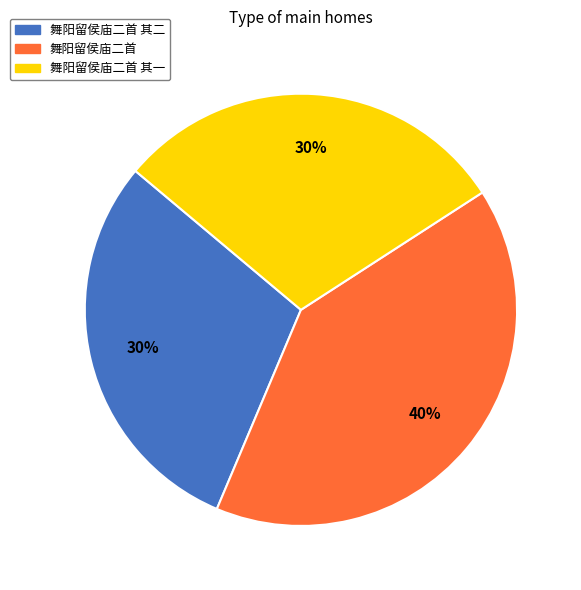

To the nearest percent, what percentage of the pie is 舞阳留侯庙二首 其二?

30%